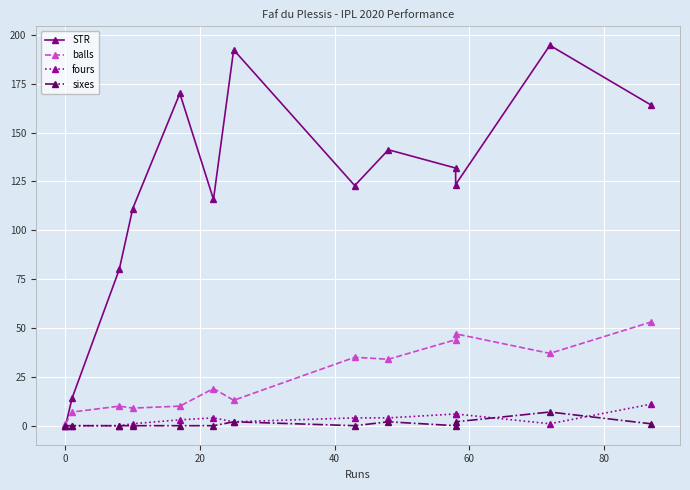

True or false: balls and fours cross at least once.

False